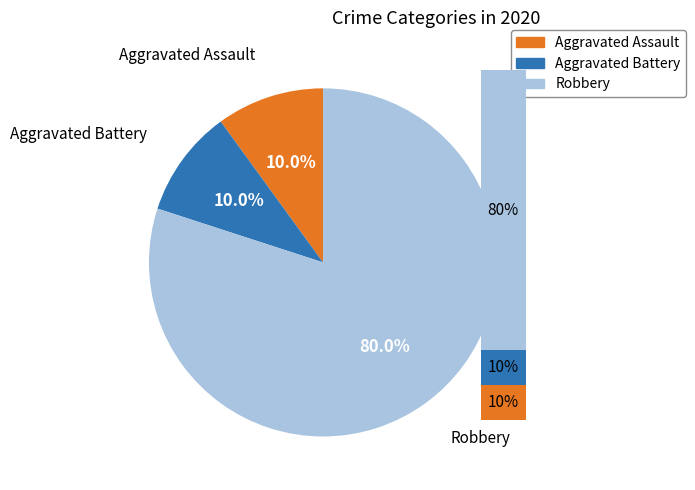

Count the number of slices in the pie.

3